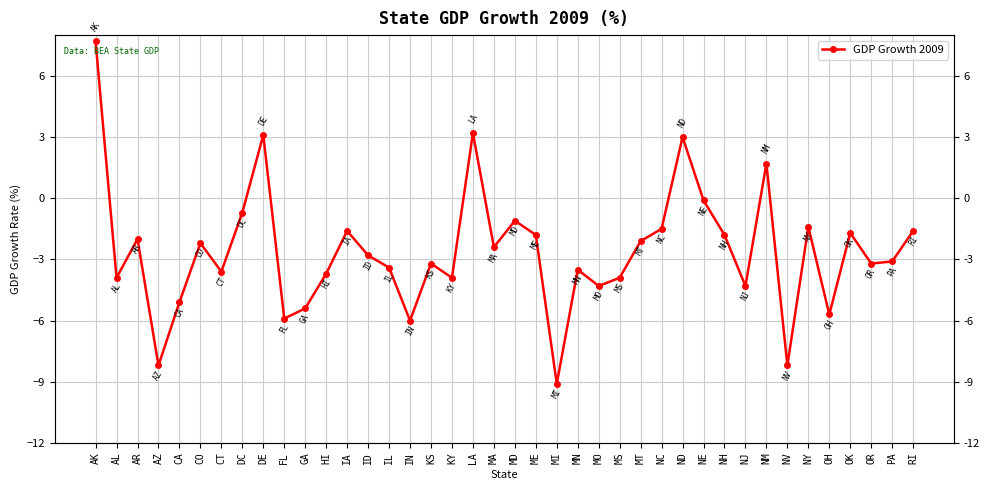

What is the value of the 26th point from the left?

-3.9